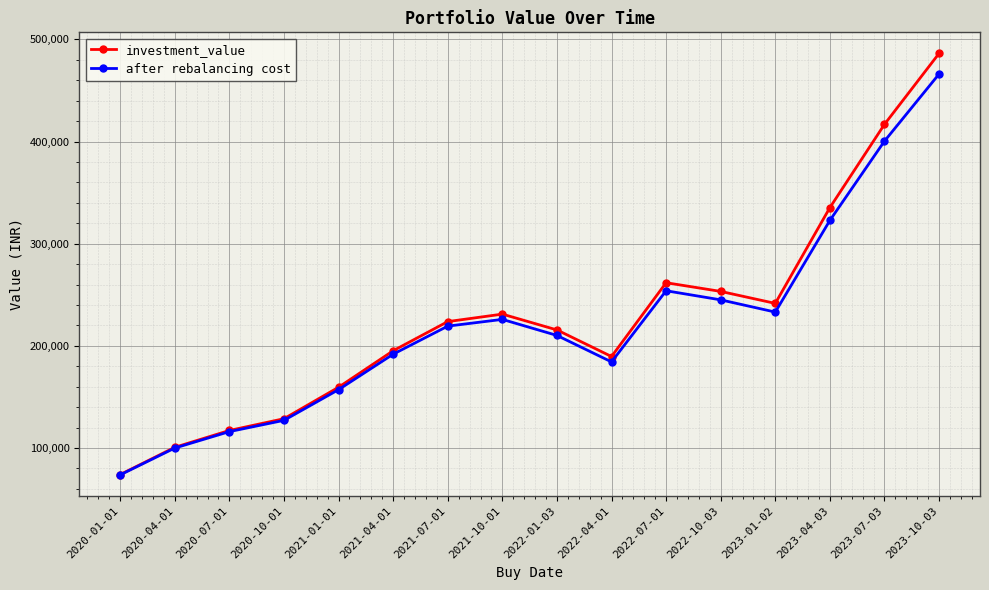

Which label corresponds to the smallest value in the chart?

2020-01-01